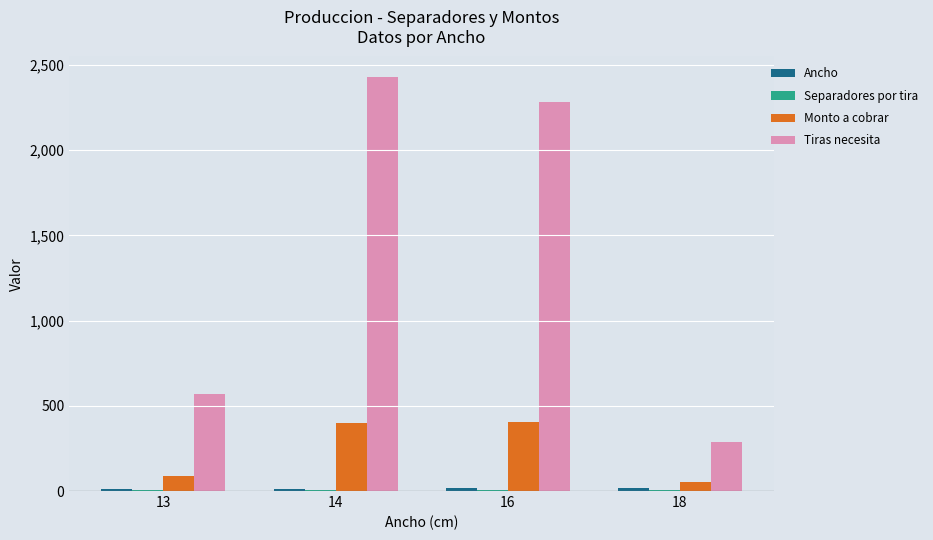

What is the maximum value for Monto a cobrar?

405.0